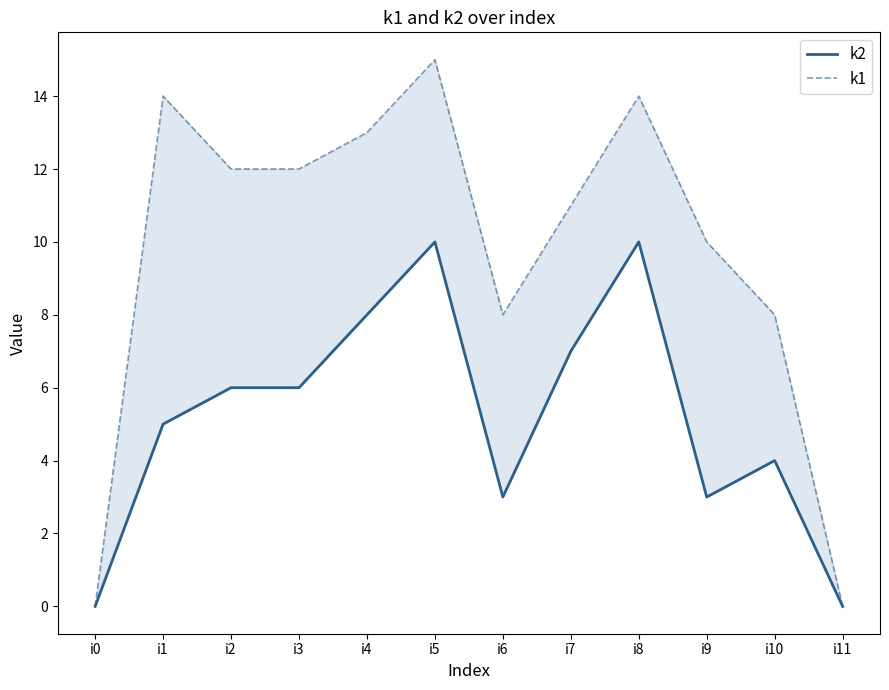

Which series has the largest range (max minus min)?

k1